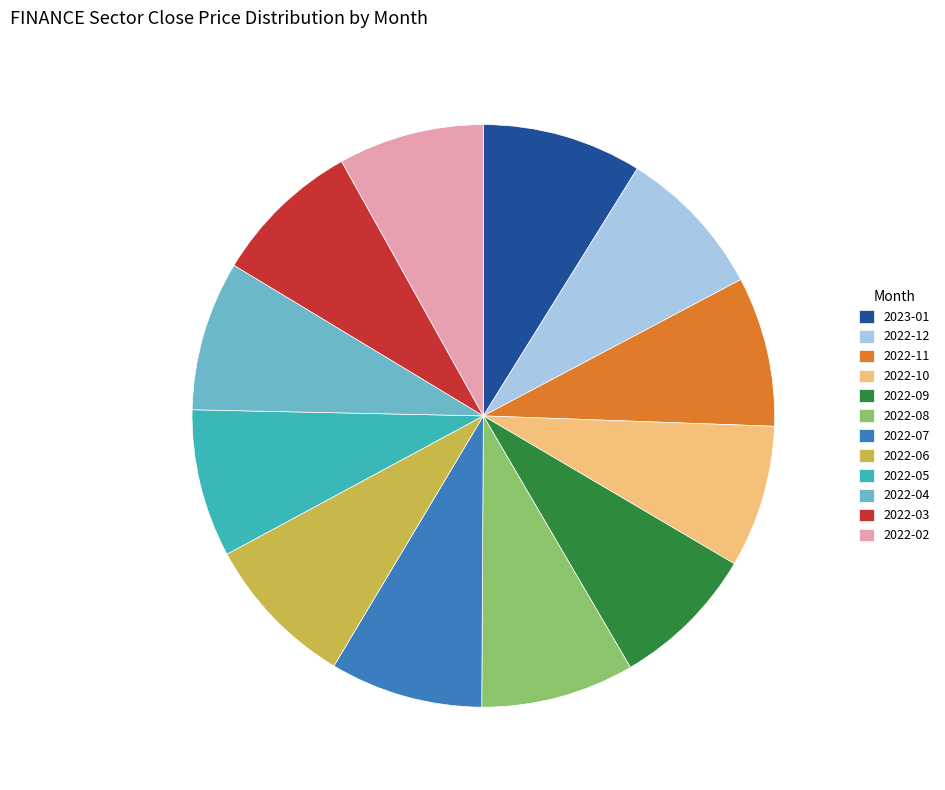

Does any single category account for the majority?

No